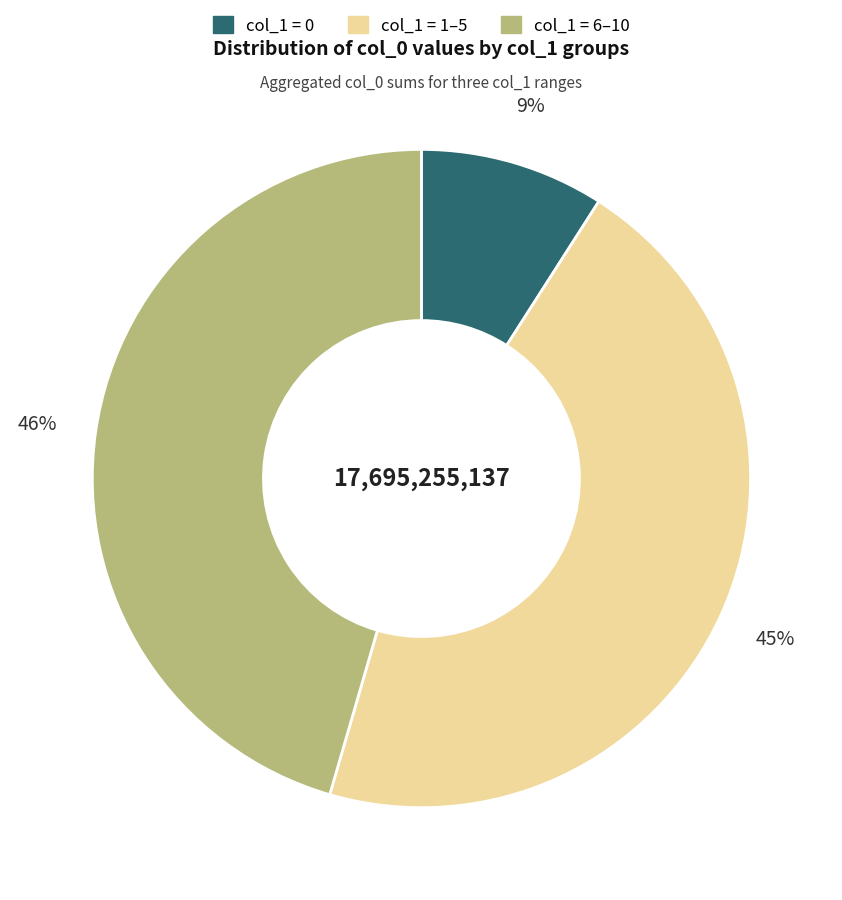

Does any single category account for the majority?

No